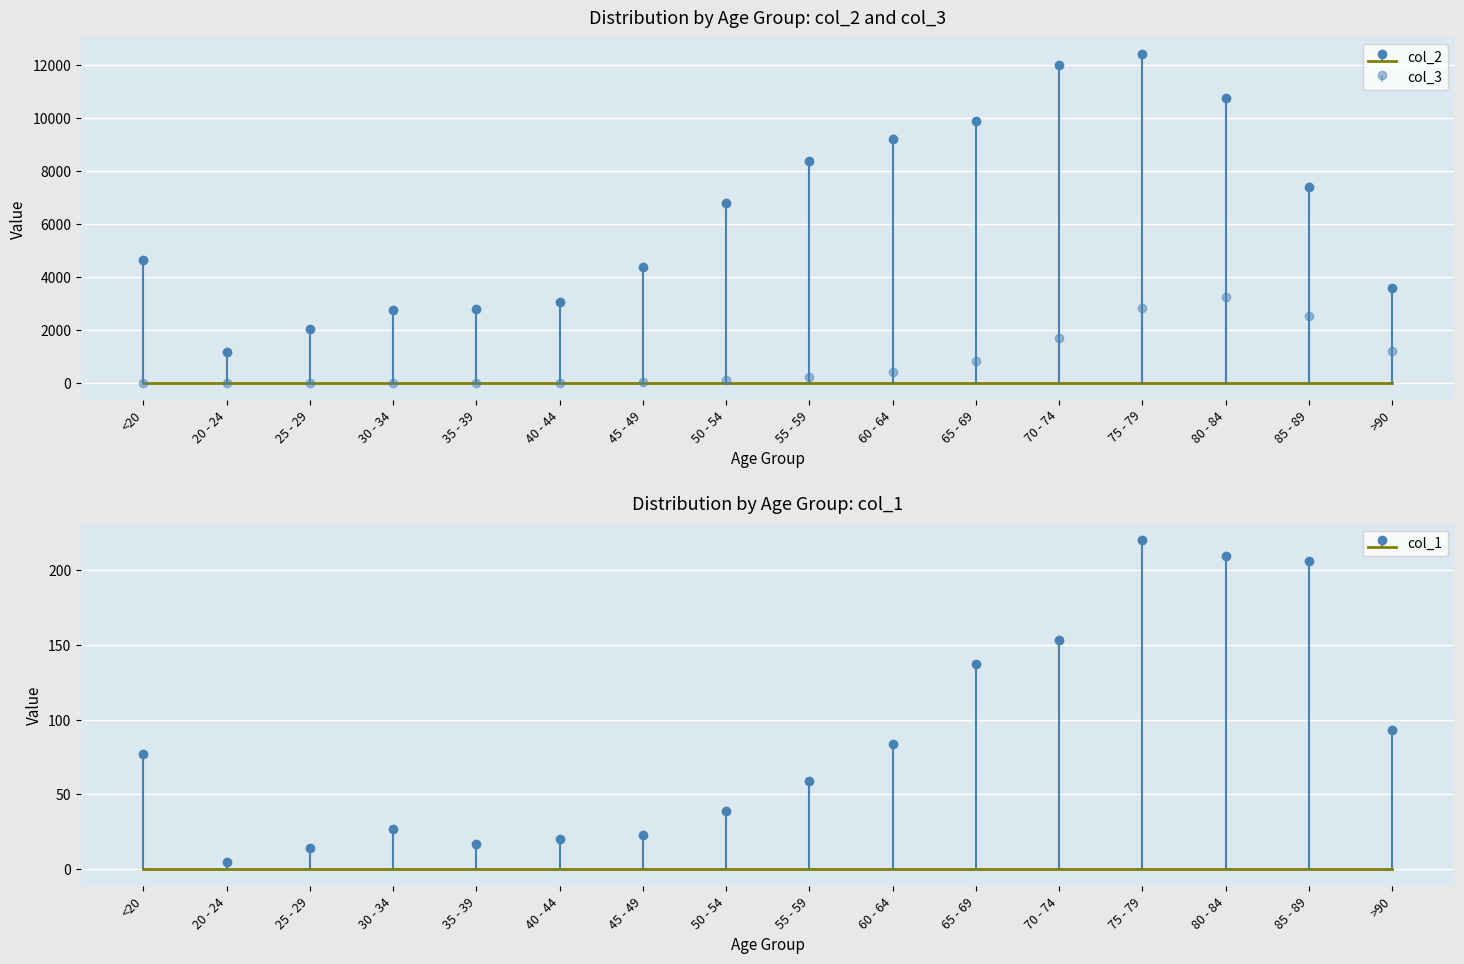

What is the difference between the col_2 values at 25 - 29 and <20?

2603